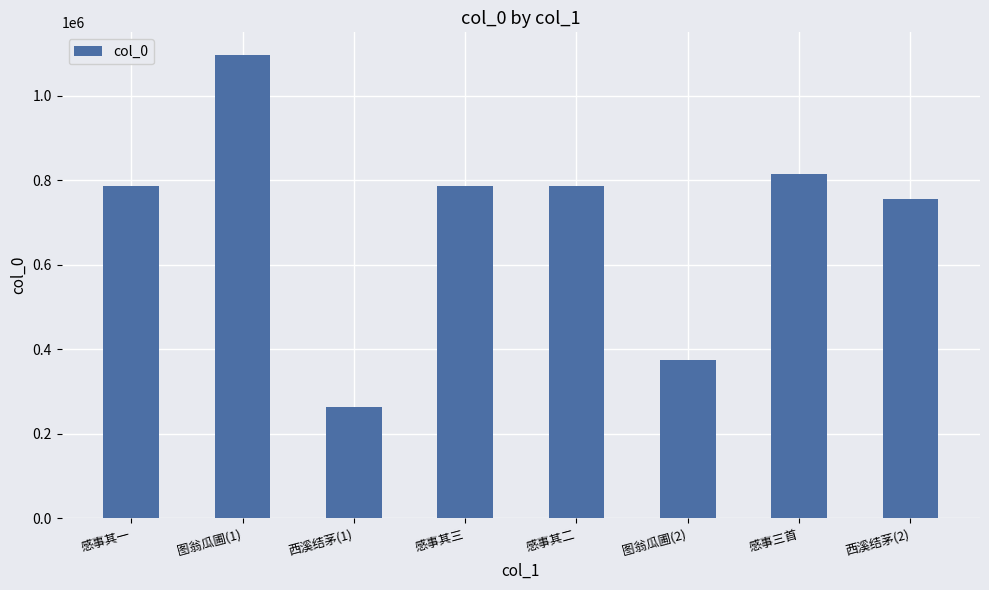

What is the ratio of the value at 感事其一 to the value at 西溪结茅(2)?

1.0